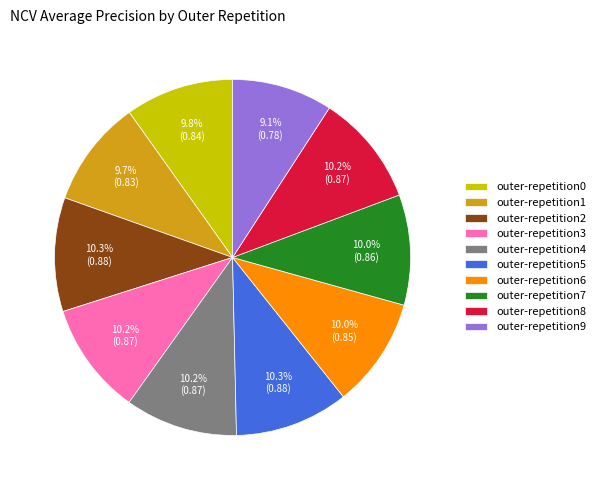

Count the number of slices in the pie.

10